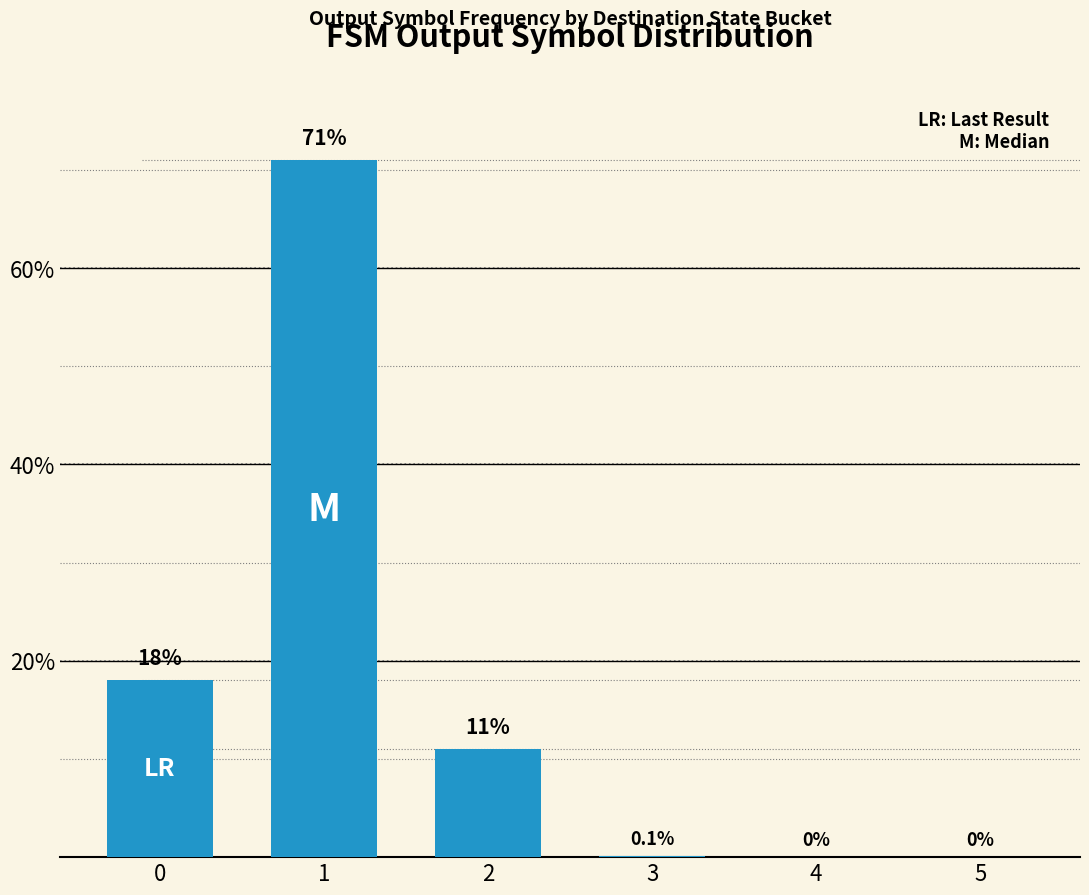

What is the maximum value shown in the chart?

71.0